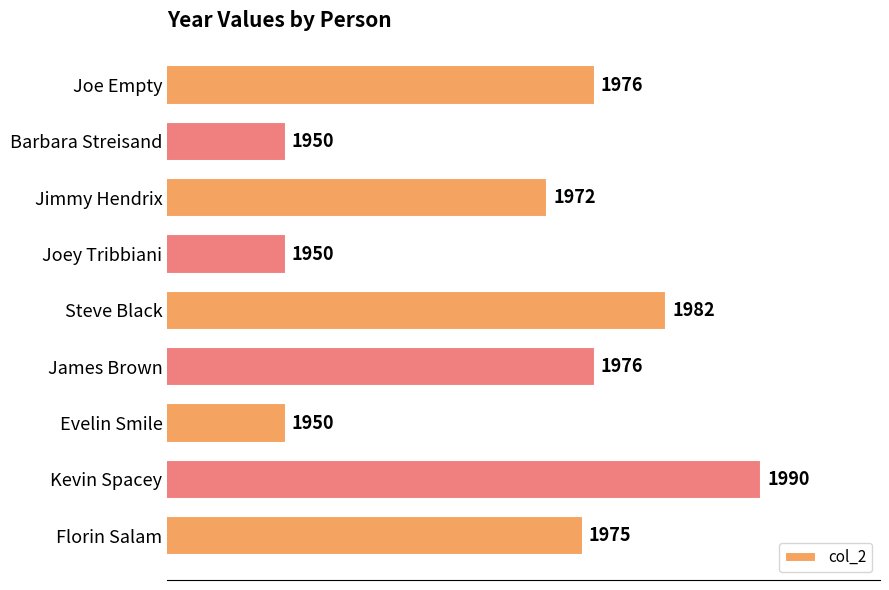

Reading top to bottom, what are all the values shown in this chart?

Joe Empty=1976	Barbara Streisand=1950	Jimmy Hendrix=1972	Joey Tribbiani=1950	Steve Black=1982	James Brown=1976	Evelin Smile=1950	Kevin Spacey=1990	Florin Salam=1975